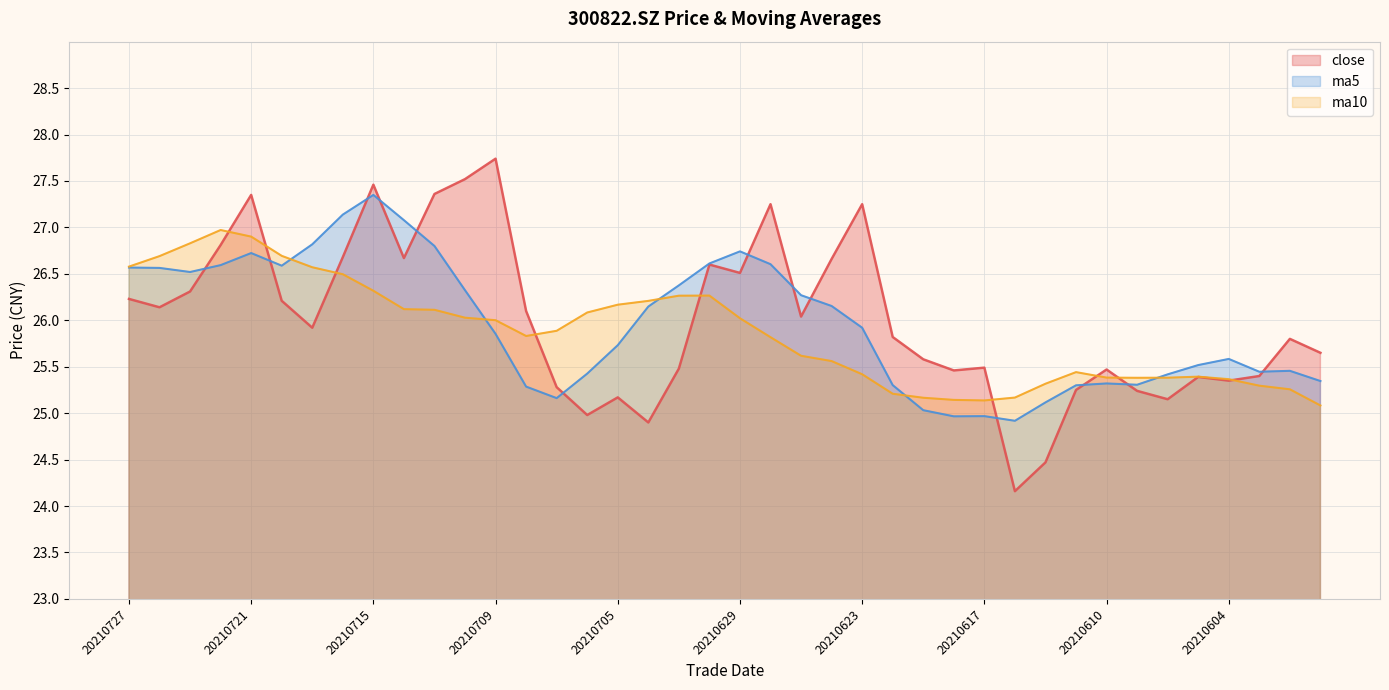

Reading left to right, what are all the values shown in this chart?

close: 26.2	26.1	26.3	26.8	27.4	26.2	25.9	26.7	27.5	26.7	27.4	27.5	27.7	26.1	25.3	25.0	25.2	24.9	25.5	26.6	26.5	27.2	26.0	26.7	27.2	25.8	25.6	25.5	25.5	24.2	24.5	25.2	25.5	25.2	25.1	25.4	25.4	25.4	25.8	25.6
ma5: 26.6	26.6	26.5	26.6	26.7	26.6	26.8	27.1	27.4	27.1	26.8	26.3	25.9	25.3	25.2	25.4	25.7	26.1	26.4	26.6	26.7	26.6	26.3	26.2	25.9	25.3	25.0	25.0	25.0	24.9	25.1	25.3	25.3	25.3	25.4	25.5	25.6	25.4	25.5	25.3
ma10: 26.6	26.7	26.8	27.0	26.9	26.7	26.6	26.5	26.3	26.1	26.1	26.0	26.0	25.8	25.9	26.1	26.2	26.2	26.3	26.3	26.0	25.8	25.6	25.6	25.4	25.2	25.2	25.1	25.1	25.2	25.3	25.4	25.4	25.4	25.4	25.4	25.4	25.3	25.3	25.1